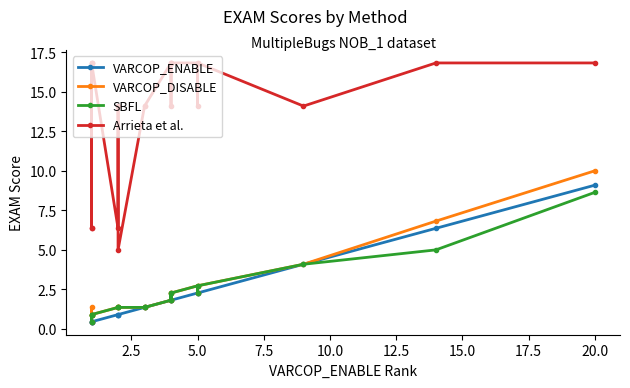

What is the sum of all Arrieta et al. values?

276.8